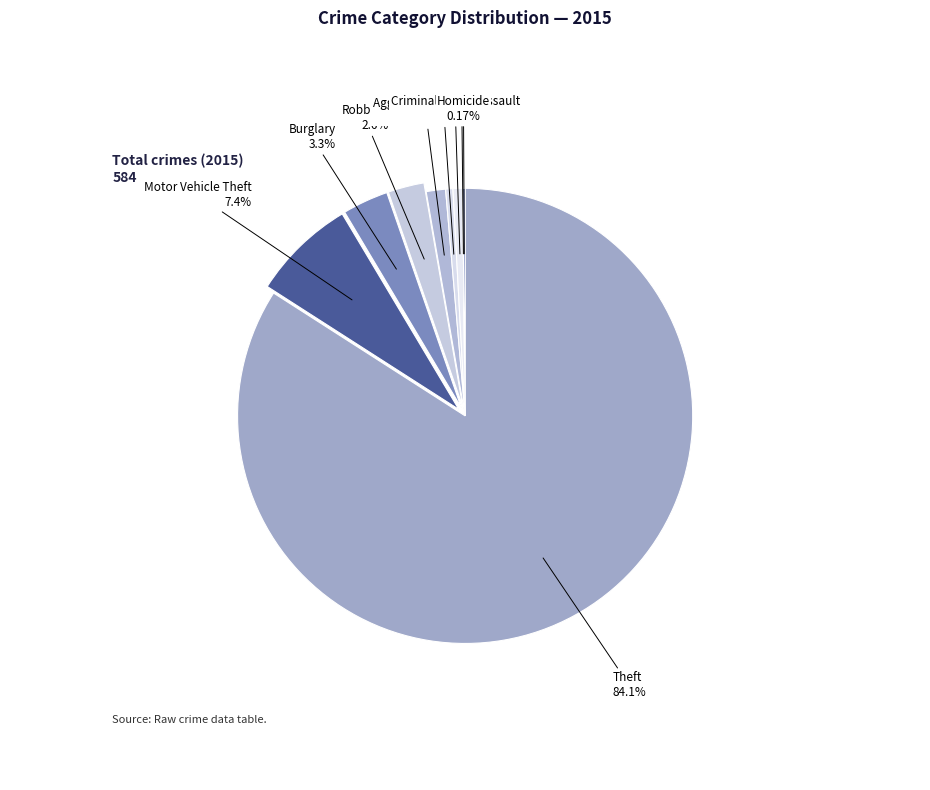

Is Burglary the majority of the pie?

No